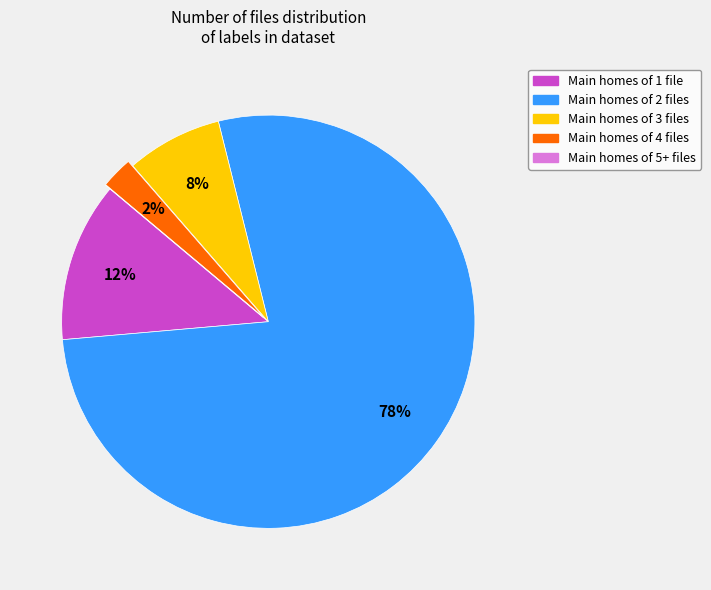

To the nearest percent, what is the average slice percentage?

20%